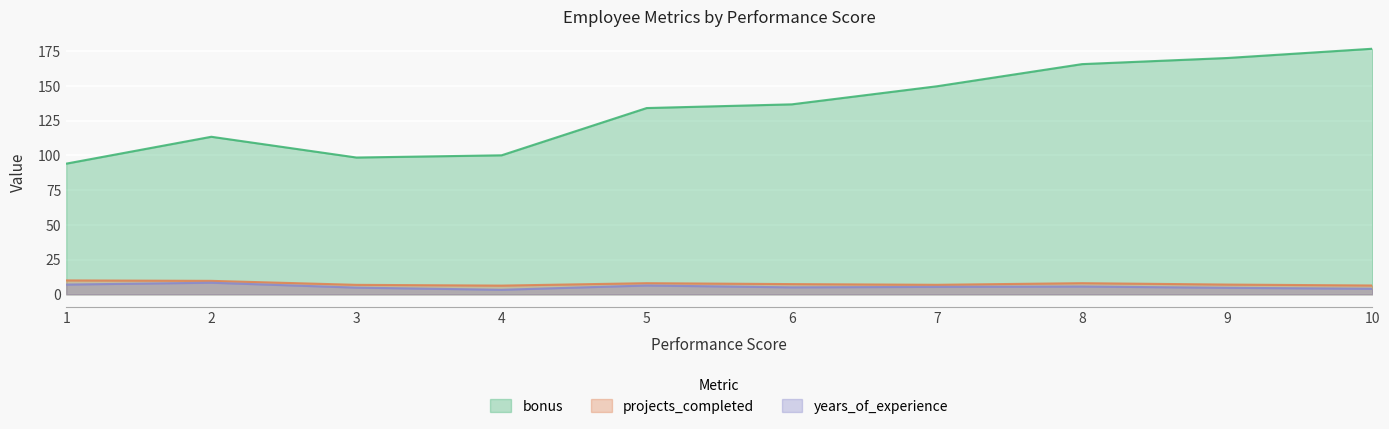

What are all the series names shown in the legend?

bonus, projects_completed, years_of_experience